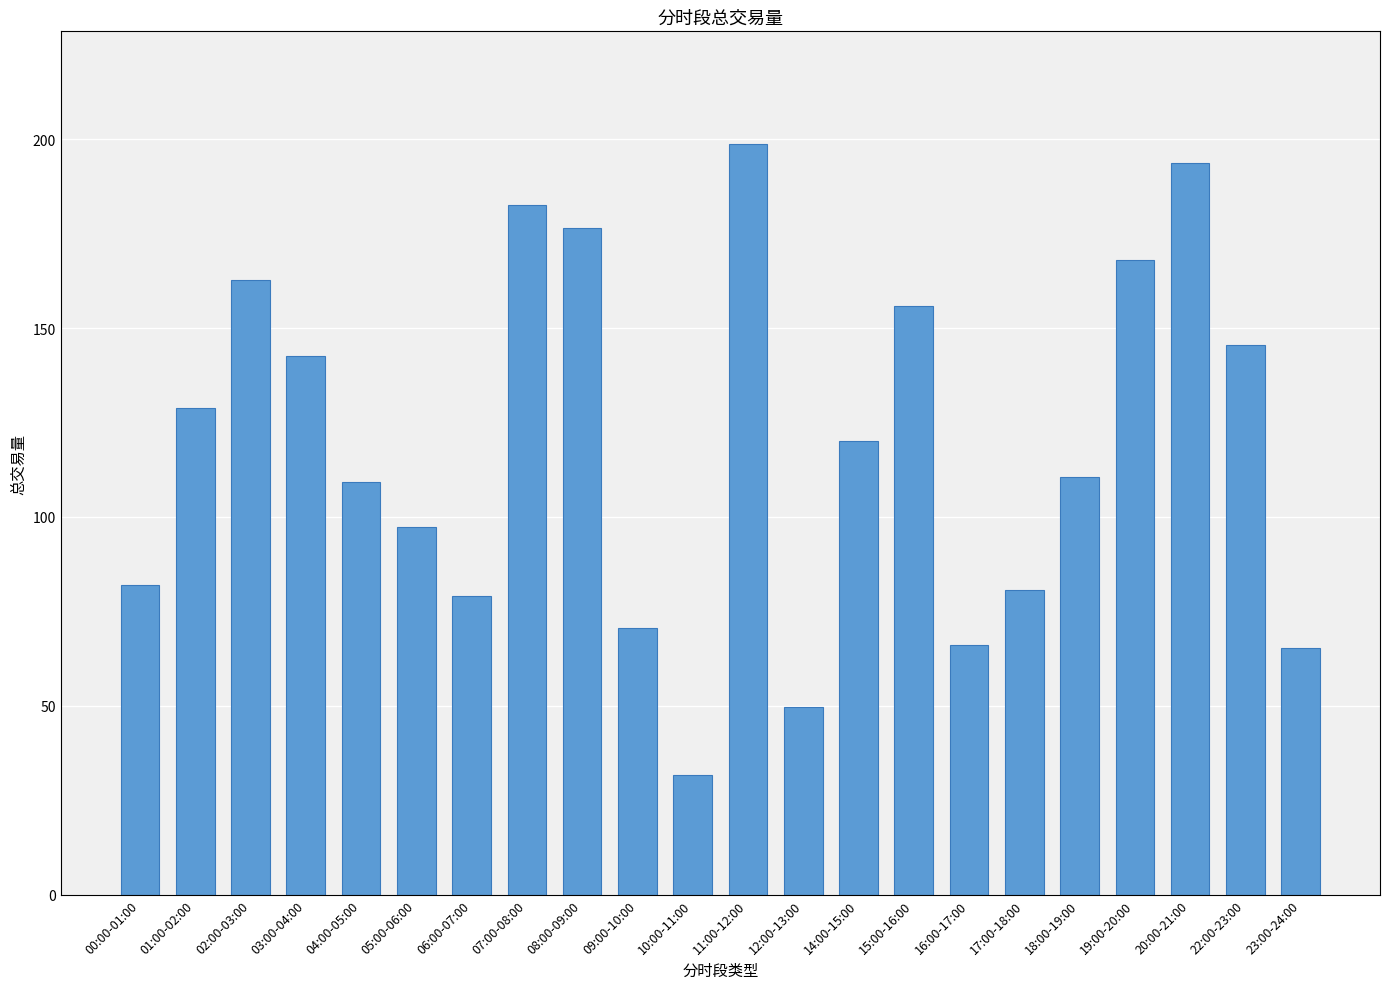

The value at 19:00-20:00 is 254.2. True or false?

False